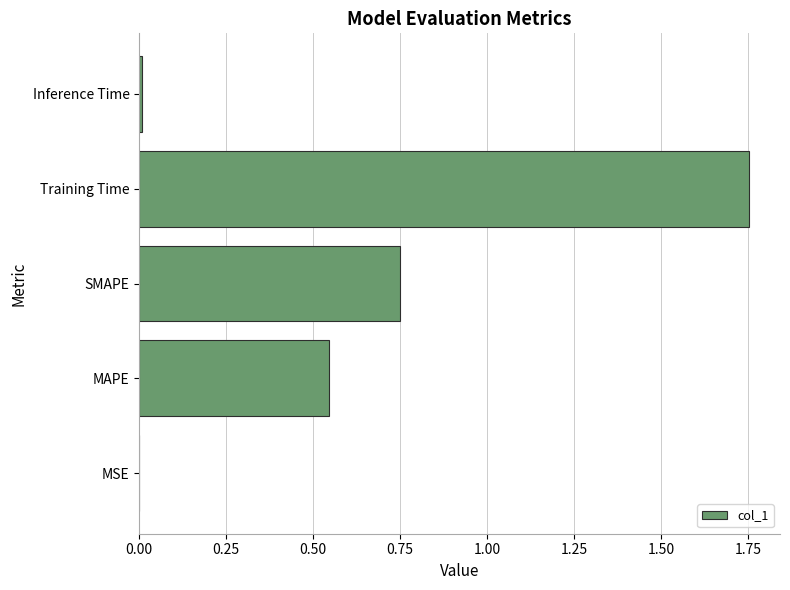

What is the sum of the values at MAPE and Training Time?

2.3